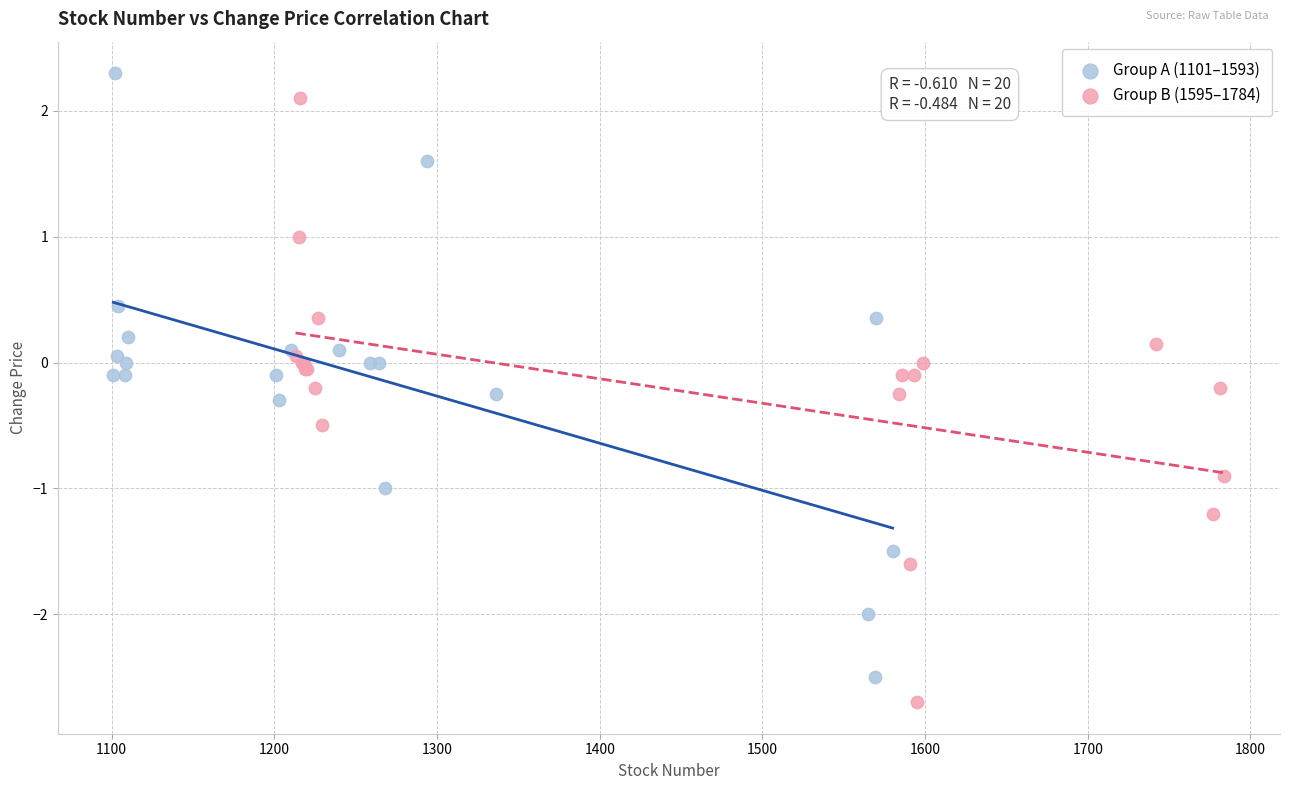

What are all the series names shown in the legend?

Group A (1101–1593), Group B (1595–1784)